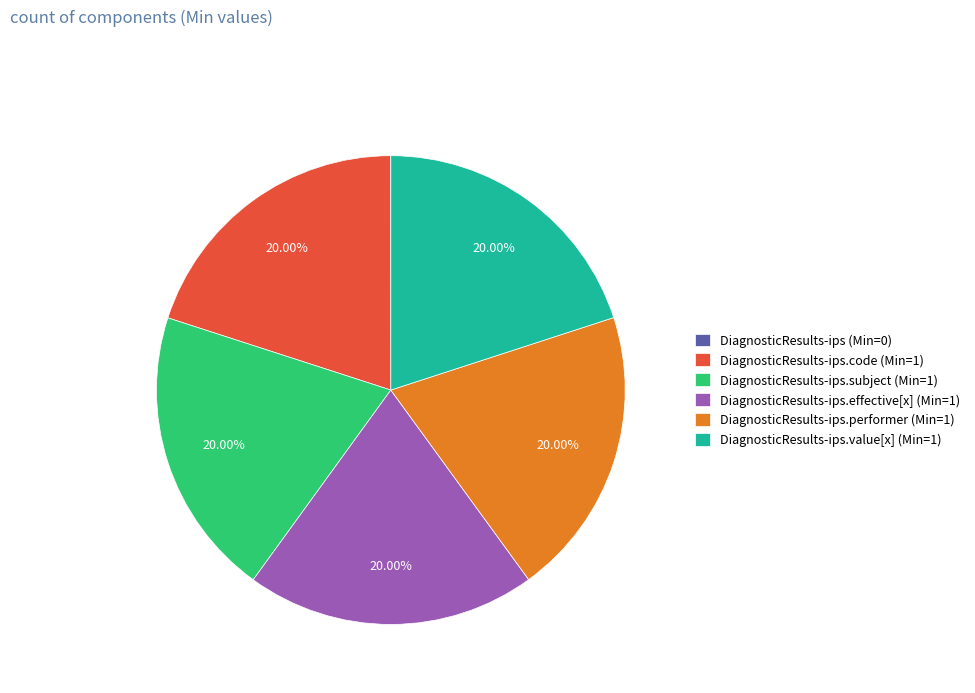

Do DiagnosticResults-ips.code (Min=1) and DiagnosticResults-ips.performer (Min=1) together represent more than half of the pie?

No